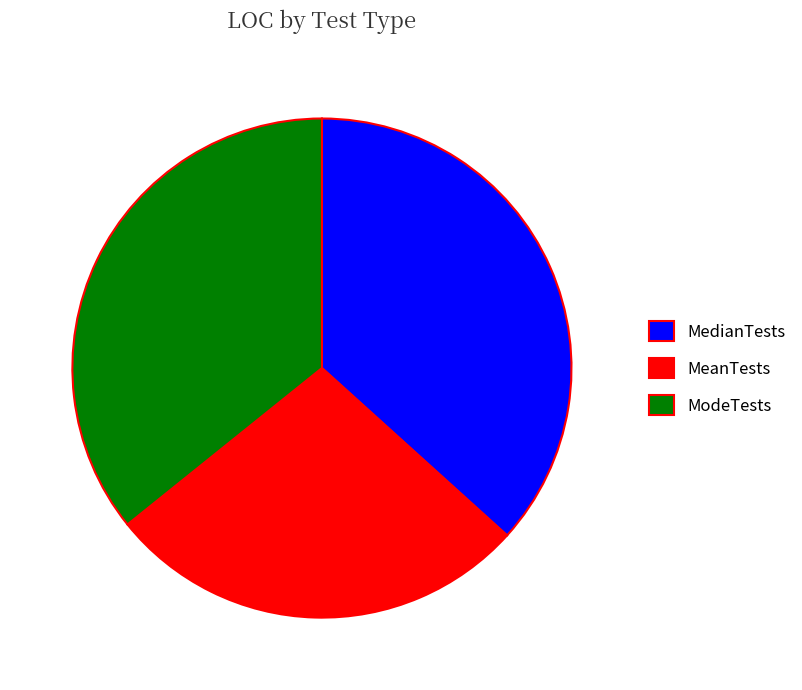

How many slices are in this pie chart?

3